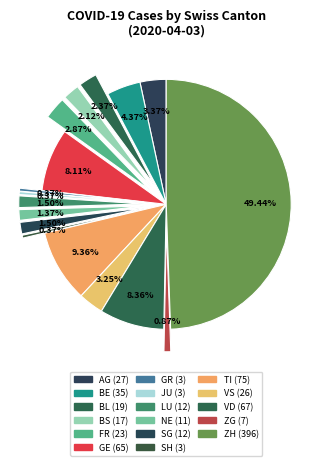

Is there a majority slice in this chart?

No